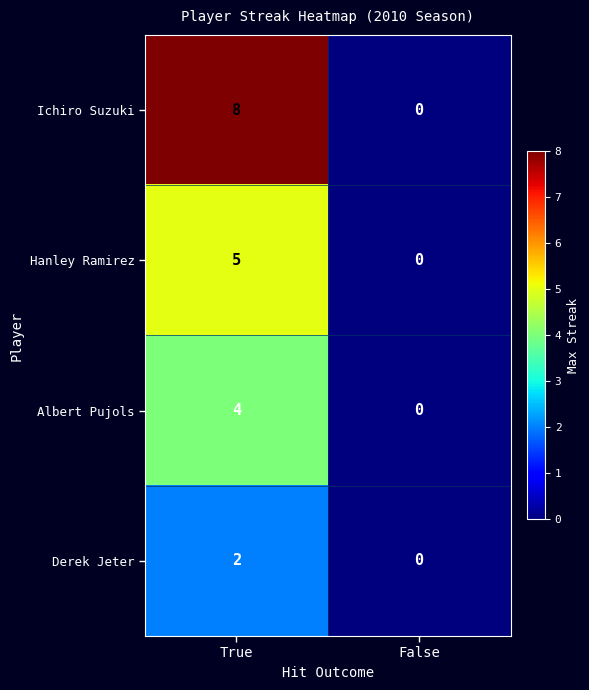

How many values in Hanley Ramirez are above zero?

1